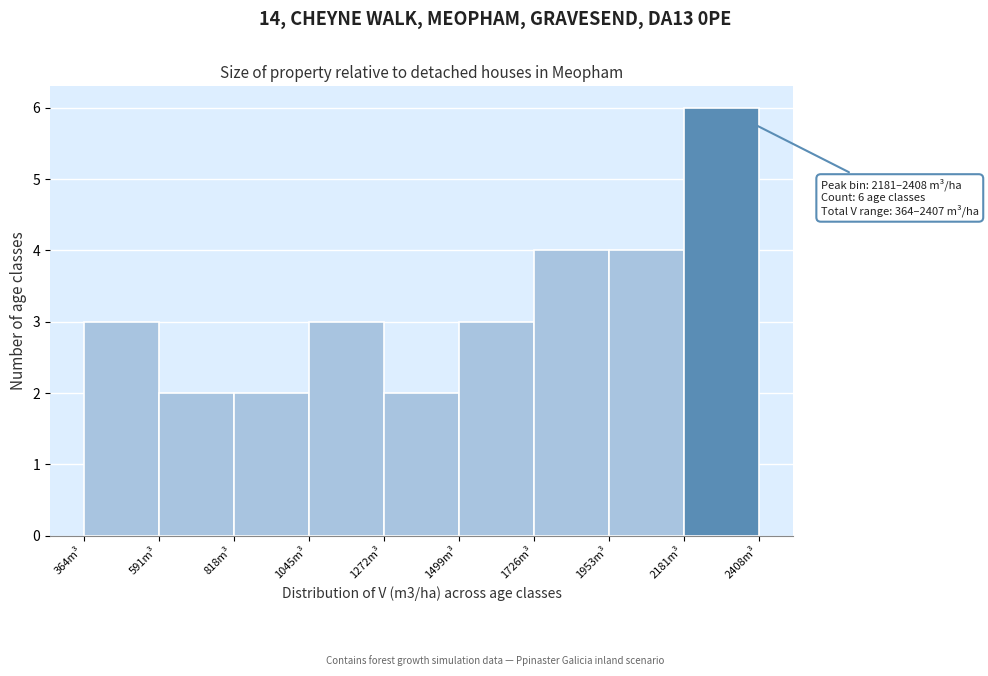

Over which range of the x-axis is the bar tallest?

2200 to 2400